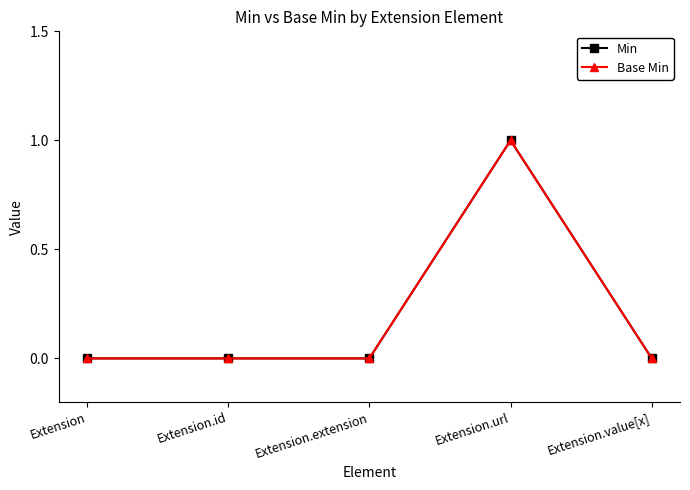

At which category does the chart reach its minimum across all series?

Extension